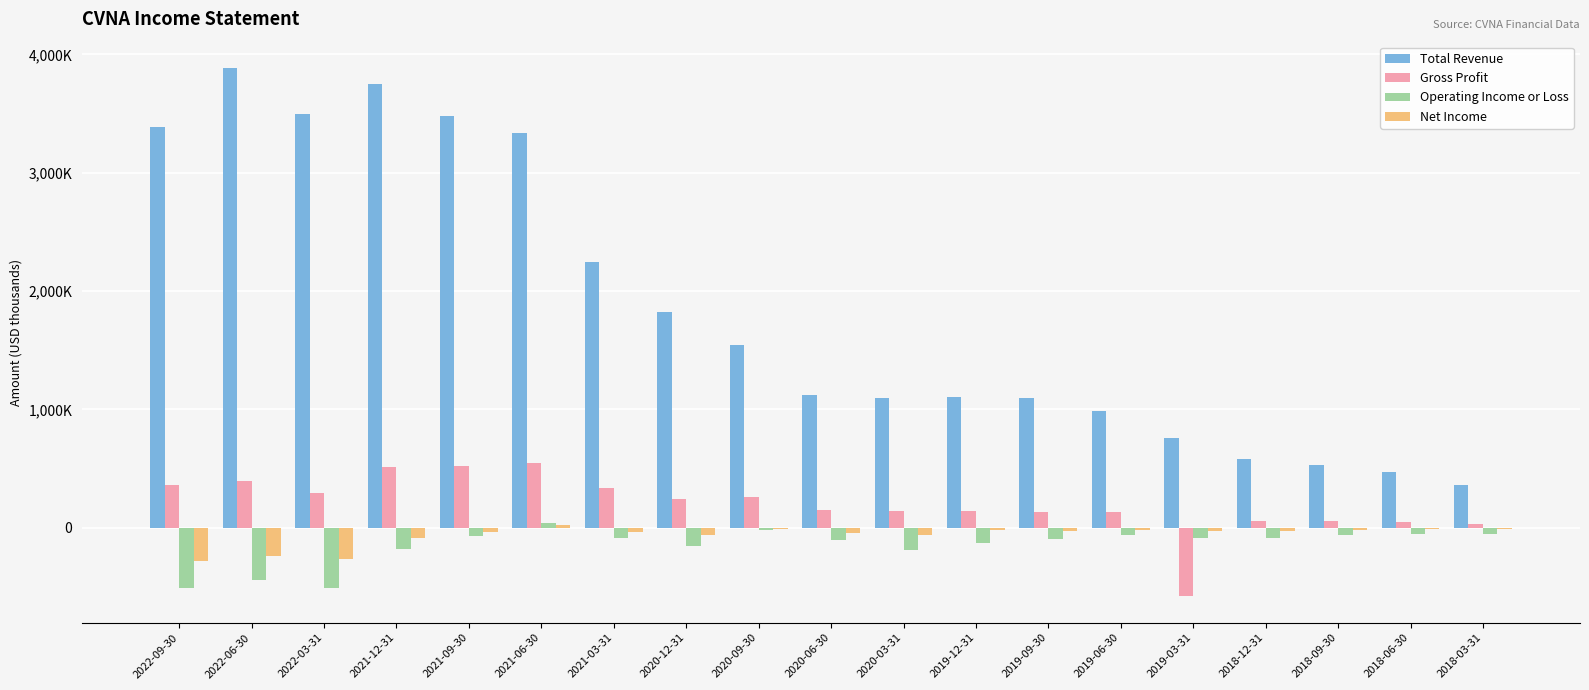

What are all the series names shown in the legend?

Total Revenue, Gross Profit, Operating Income or Loss, Net Income